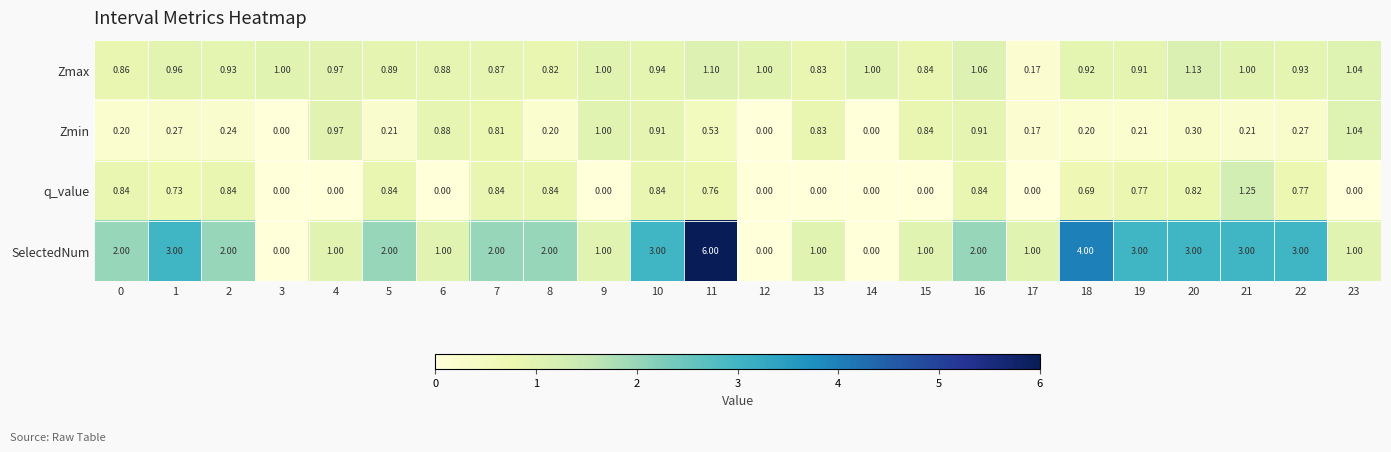

Which series has the widest spread of values?

SelectedNum